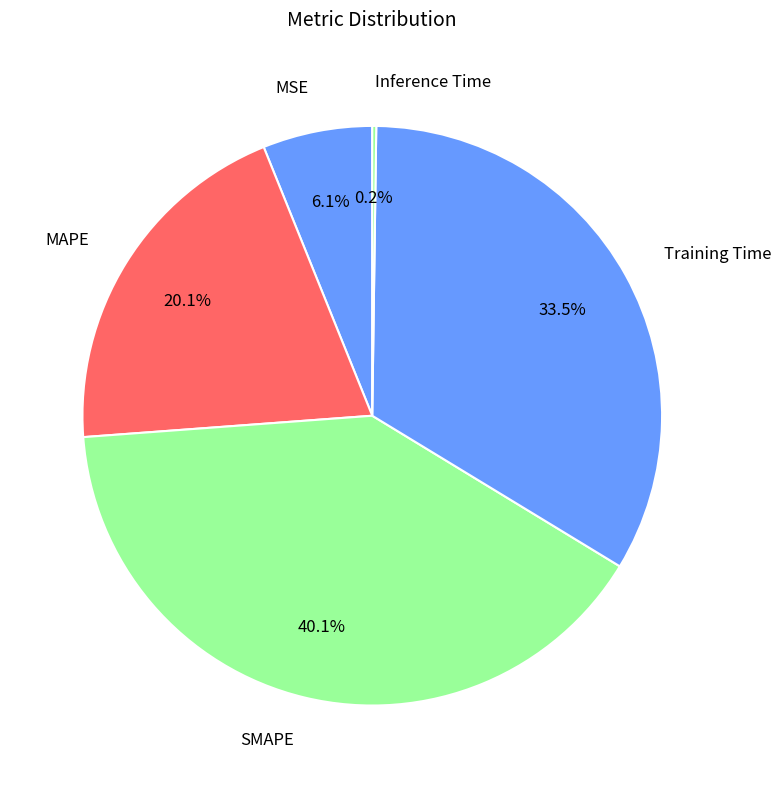

To the nearest percent, what is the difference between the largest and smallest slice percentages?

40%